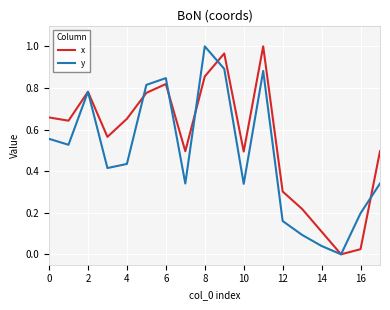

True or false: y and x cross at least once.

True